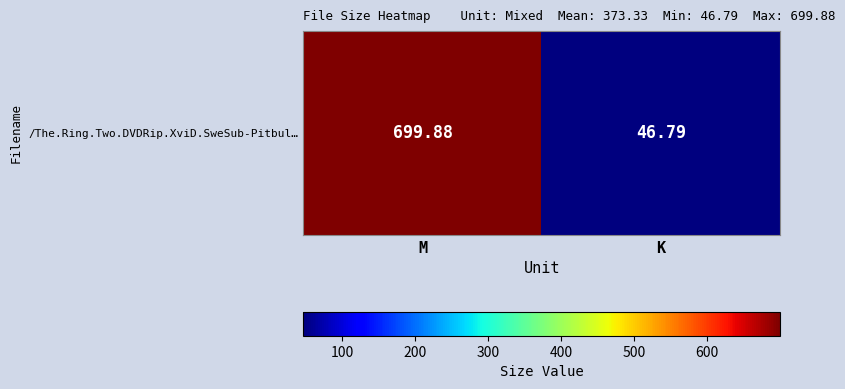

Rank the categories by value from highest to lowest.

M, K